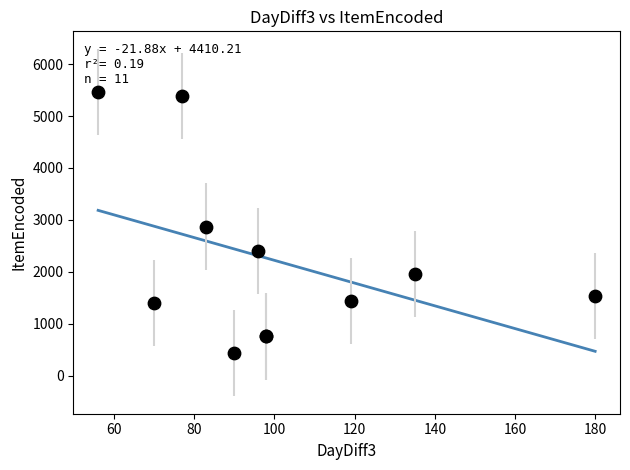

What Y value in the scatter plot is closest to 2950?

2873